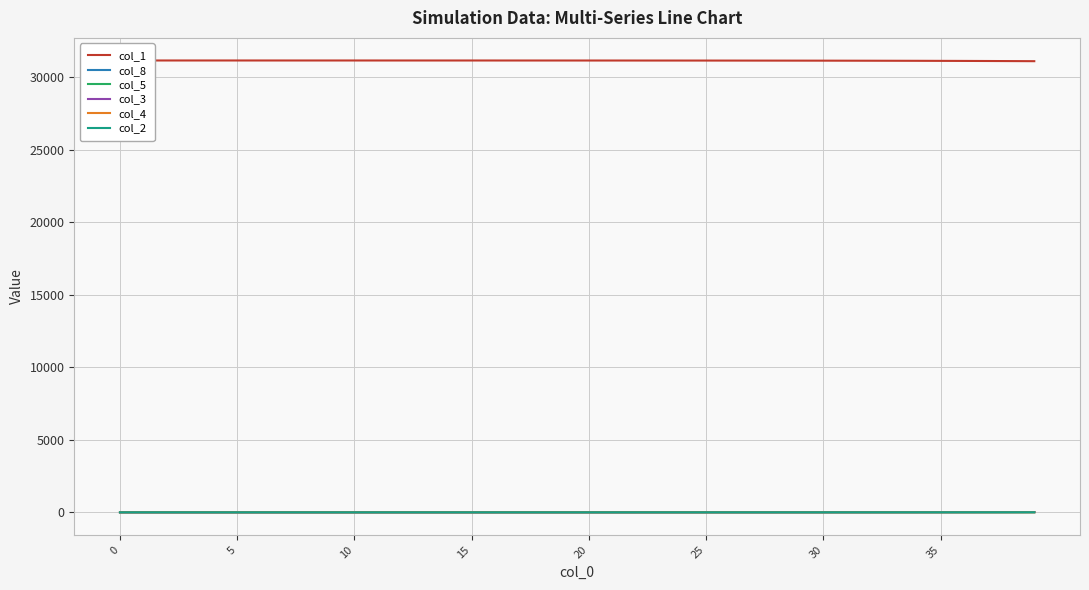

True or false: col_3 has more than 0 points higher than both neighbors.

False